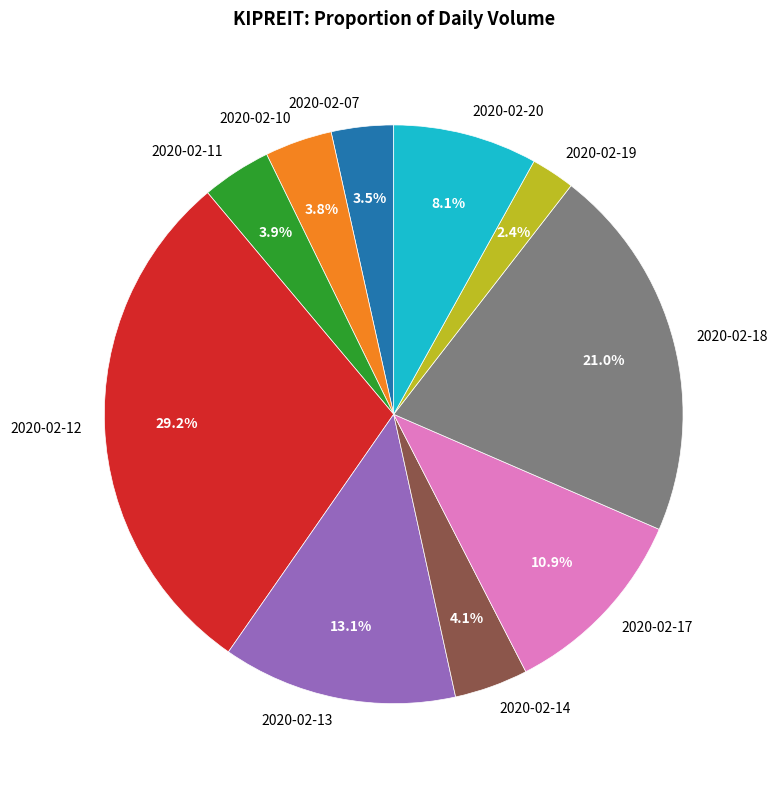

Do 2020-02-11 and 2020-02-19 together represent more than half of the pie?

No